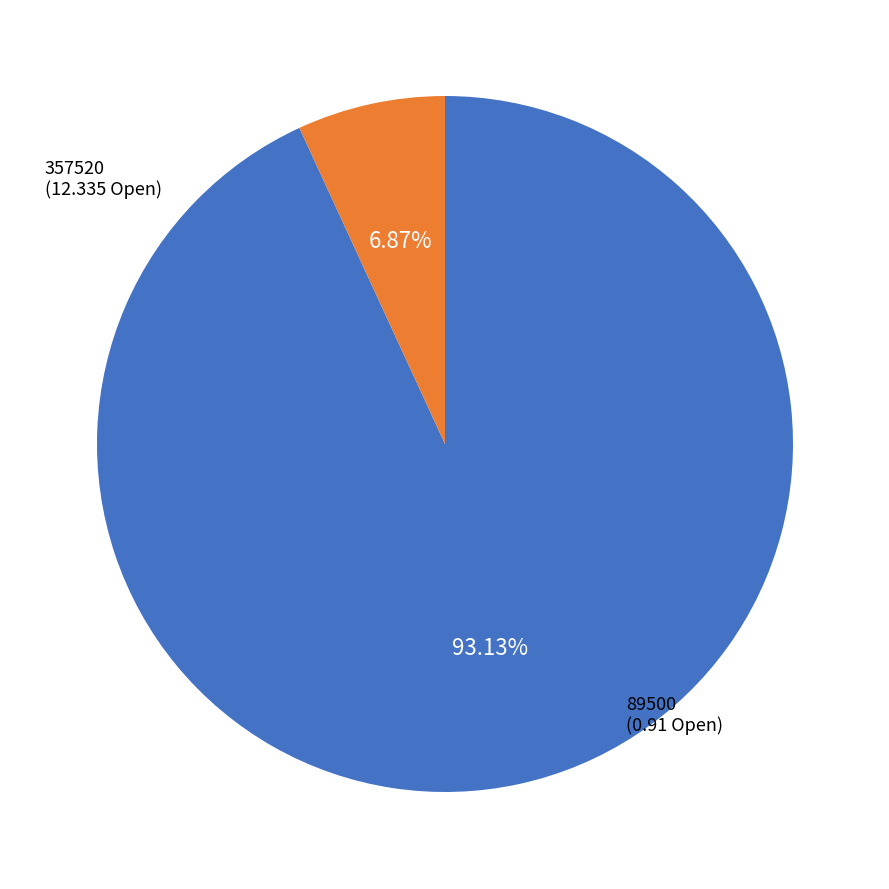

What portion of the pie excludes 357520?

6.9%